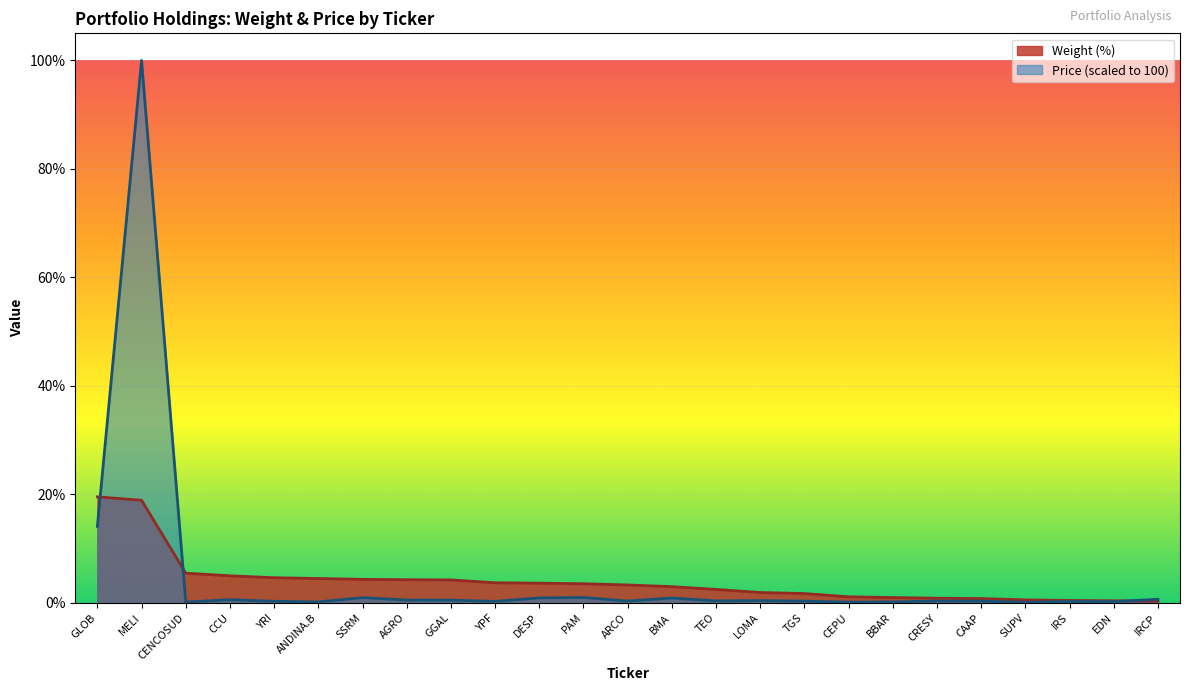

Which series ends up on top after the final intersection of Price and Weight (%)?

Price